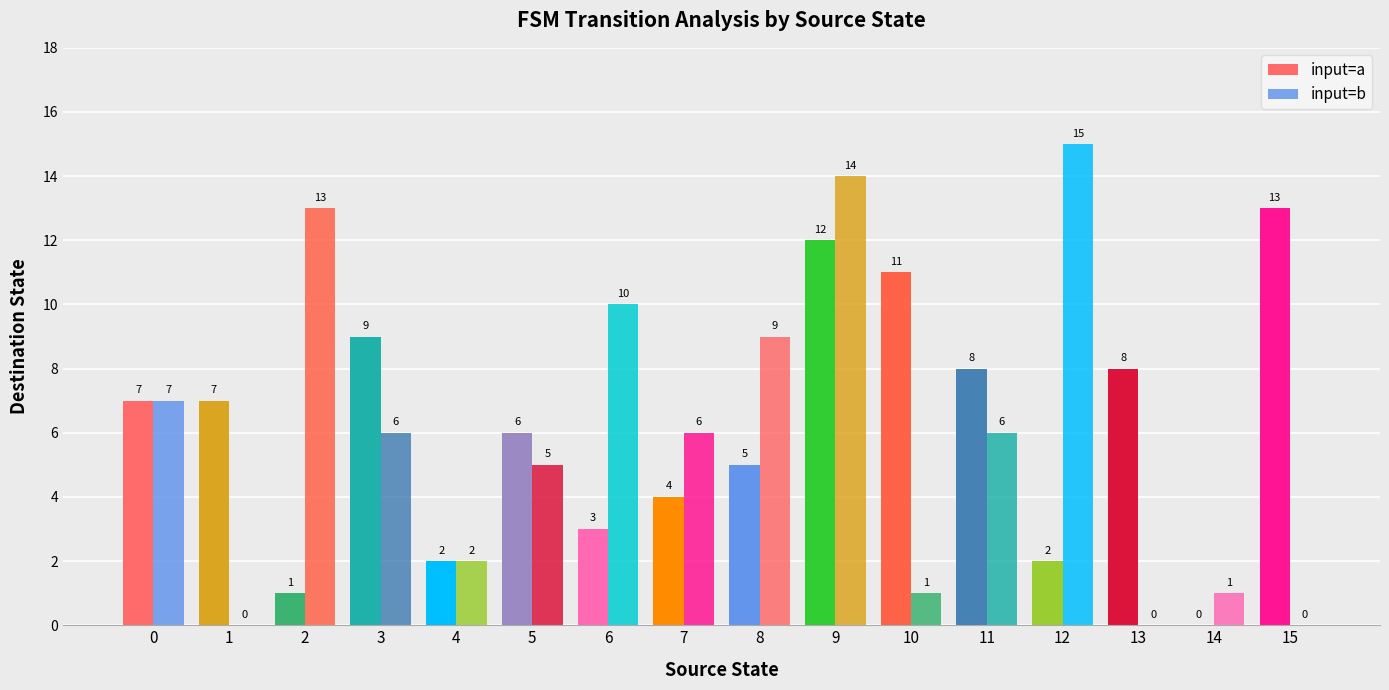

Reading left to right, list all the values displayed in this chart.

input=a: 0=7	1=7	2=1	3=9	4=2	5=6	6=3	7=4	8=5	9=12	10=11	11=8	12=2	13=8	14=0	15=13
input=b: 0=7	1=0	2=13	3=6	4=2	5=5	6=10	7=6	8=9	9=14	10=1	11=6	12=15	13=0	14=1	15=0